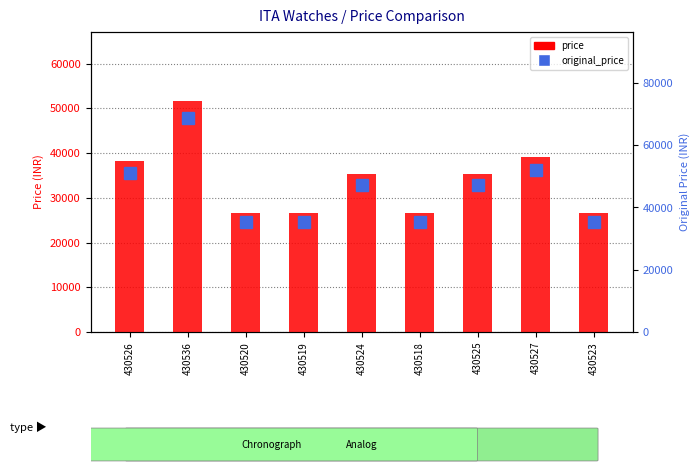

What is the sum of the original_price values at 430525 and 430519?

82490